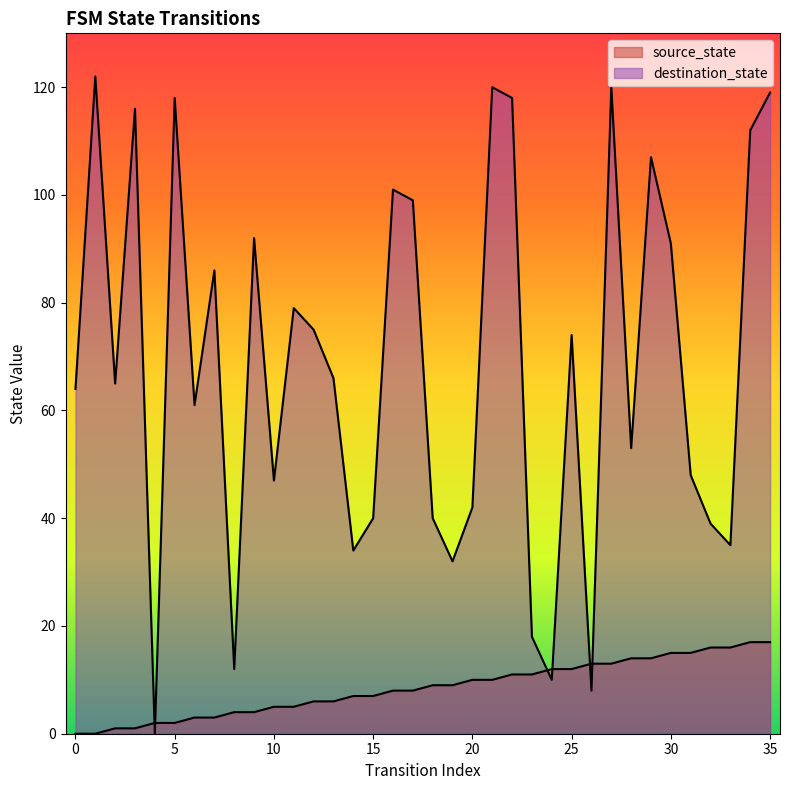

List the series in order of their peak value, lowest first.

source_state, destination_state